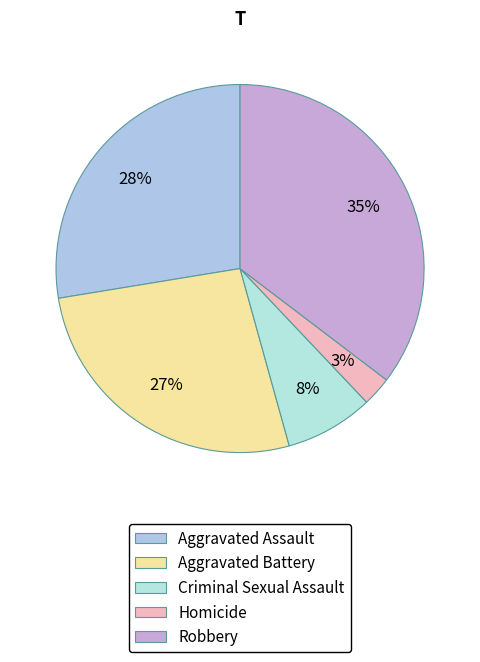

The Aggravated Assault slice represents 14% of the pie. True or false?

False